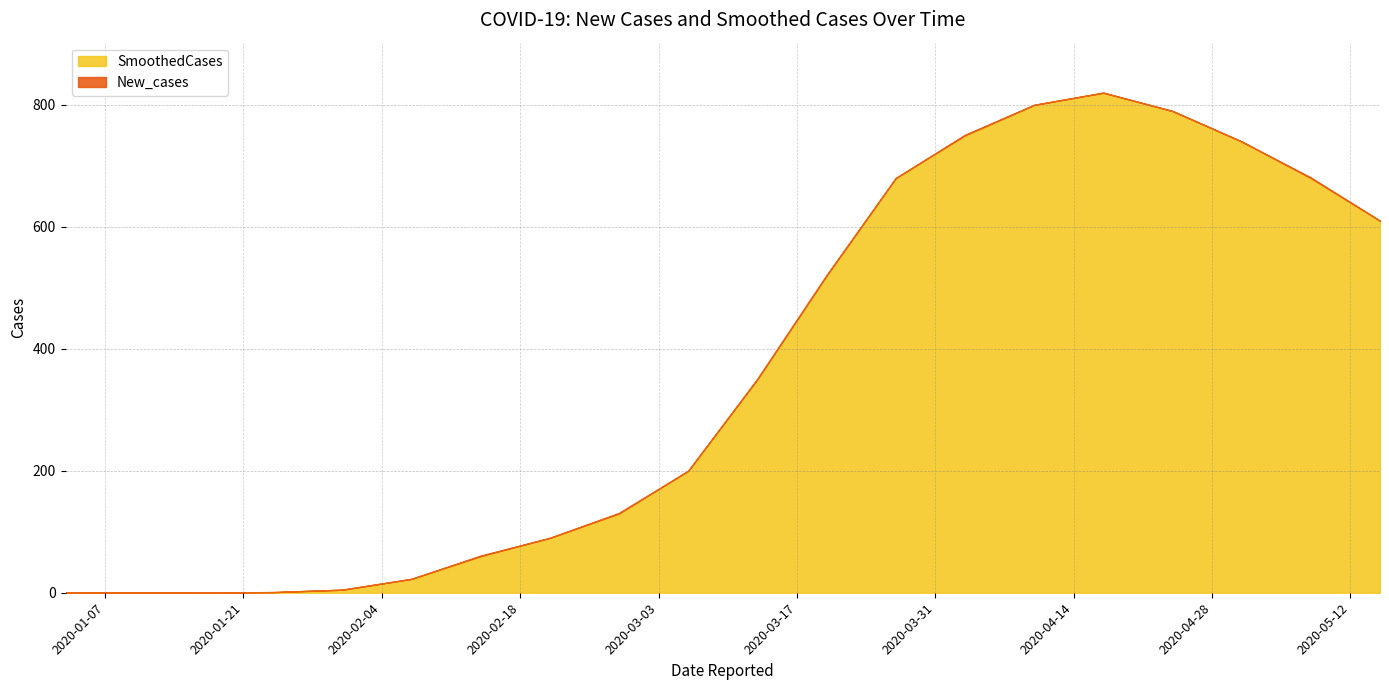

The value of SmoothedCases at 2020-04-03 is 1090.0. True or false?

False